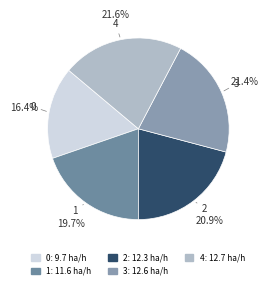

Does 3 represent more than half of the total?

No